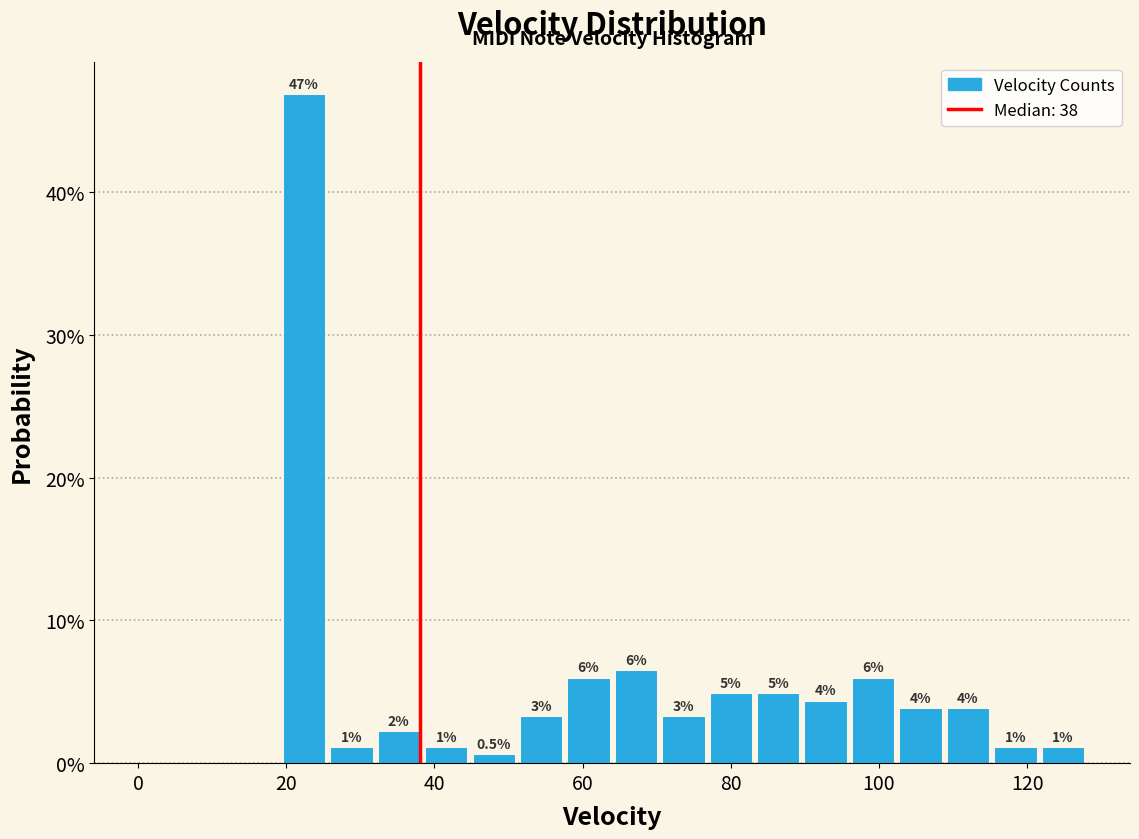

Read against the x-axis, roughly where is the centre of the tallest bar?

22